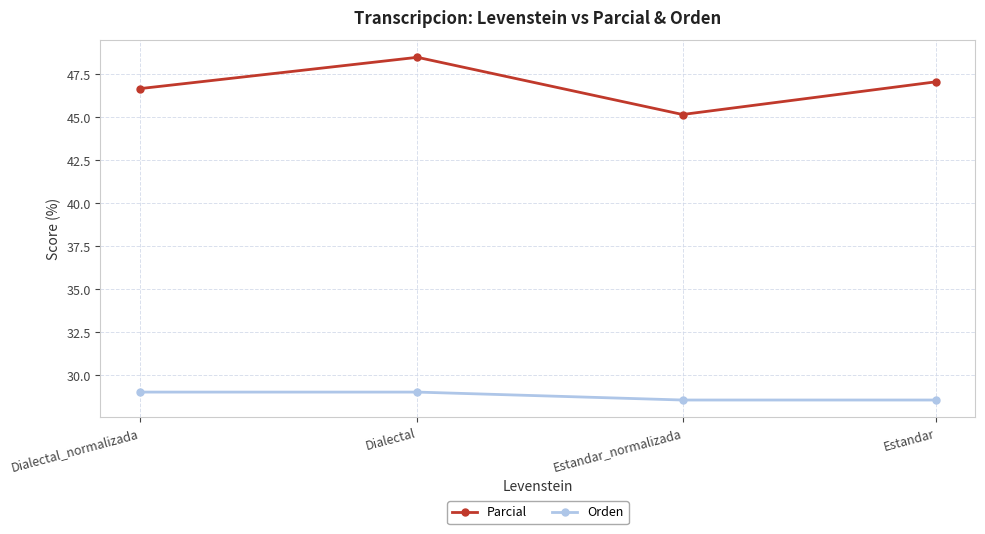

What is the difference between the highest and lowest values at Dialectal?

19.5